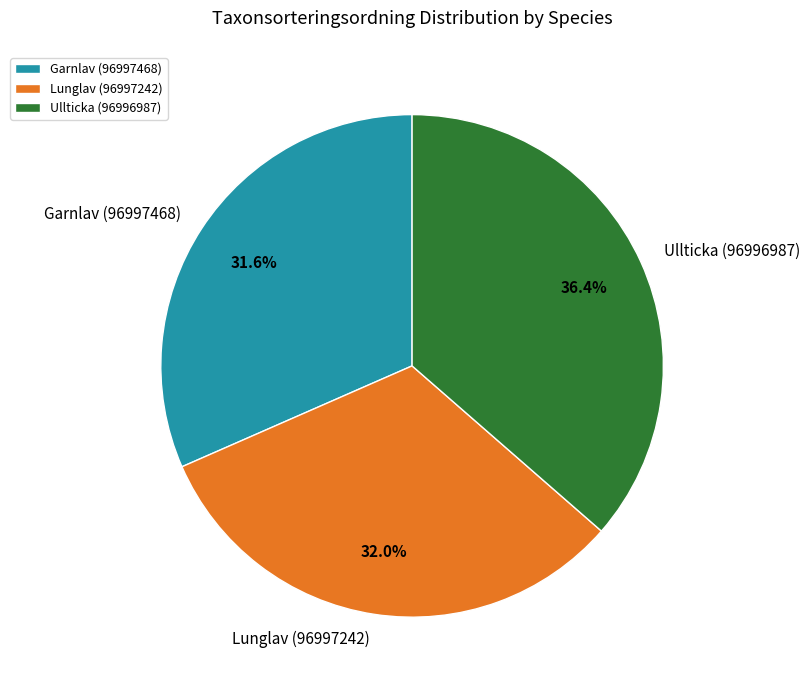

Is the sum of Lunglav (96997242) and Garnlav (96997468) greater than half?

Yes